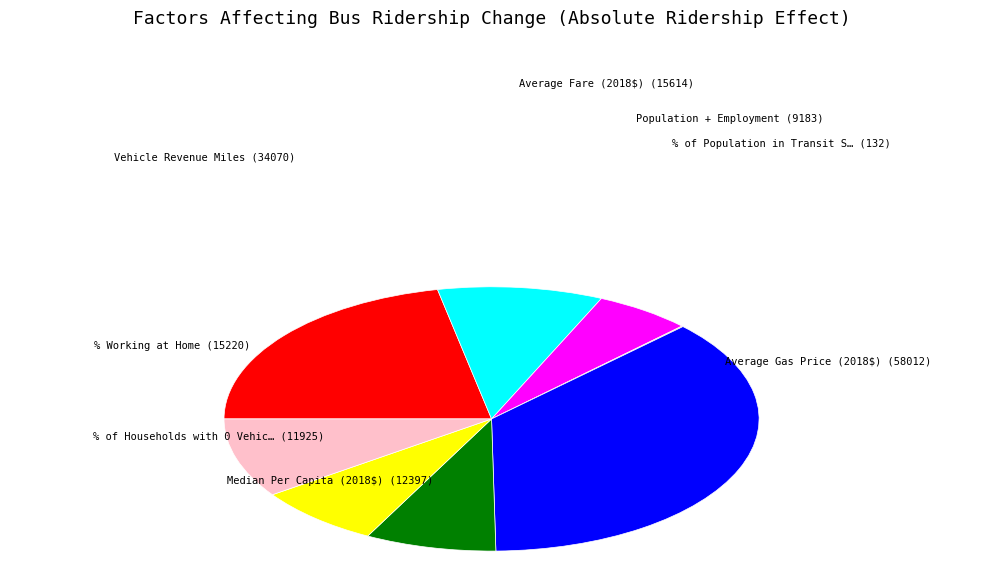

Is there any slice that represents more than half of the pie?

No